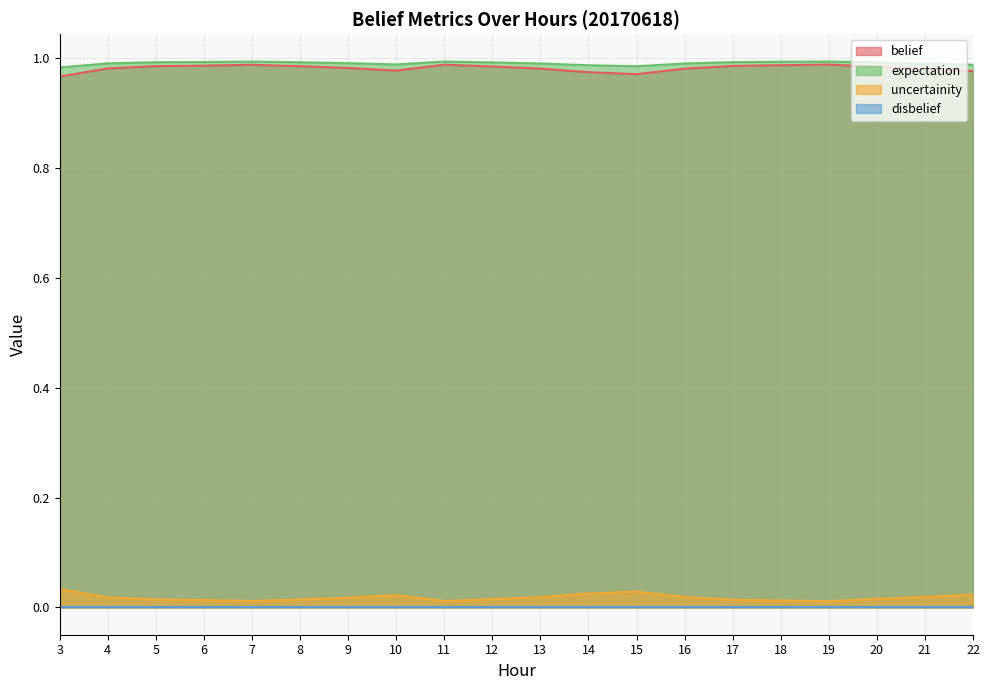

Which series has the largest total across all categories?

expectation